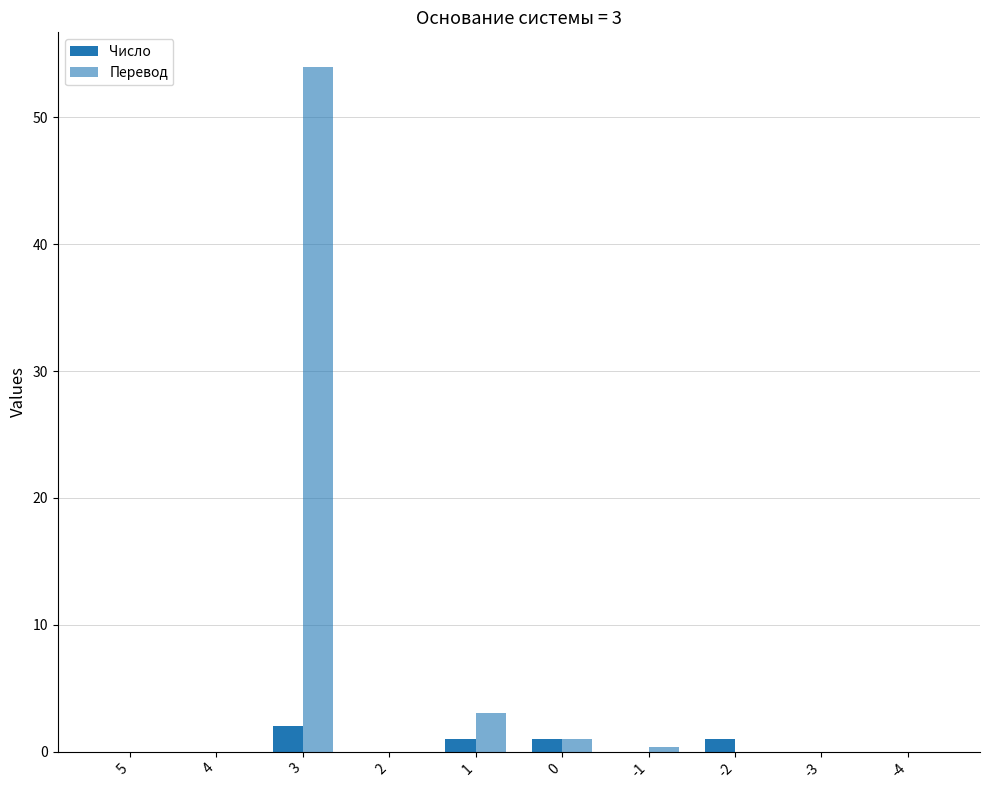

Between -4 and 2, which is larger?

-4